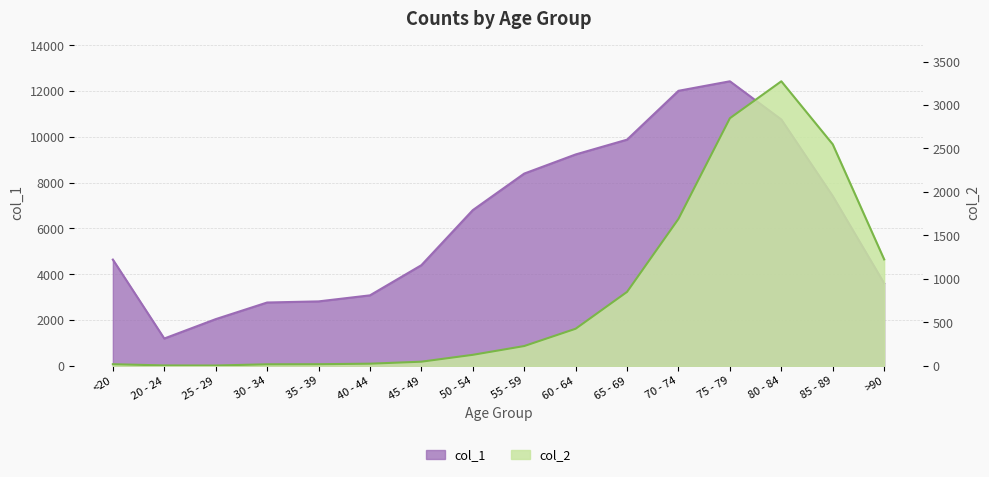

Where is the first local maximum for col_1?

75 - 79